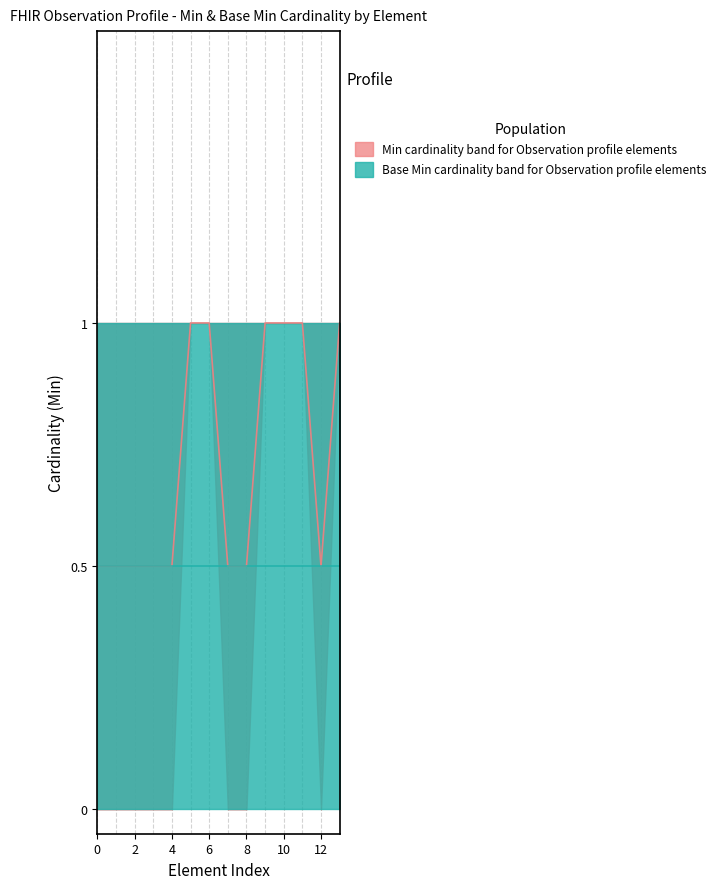

True or false: the data has more than 2 interior local peaks.

False